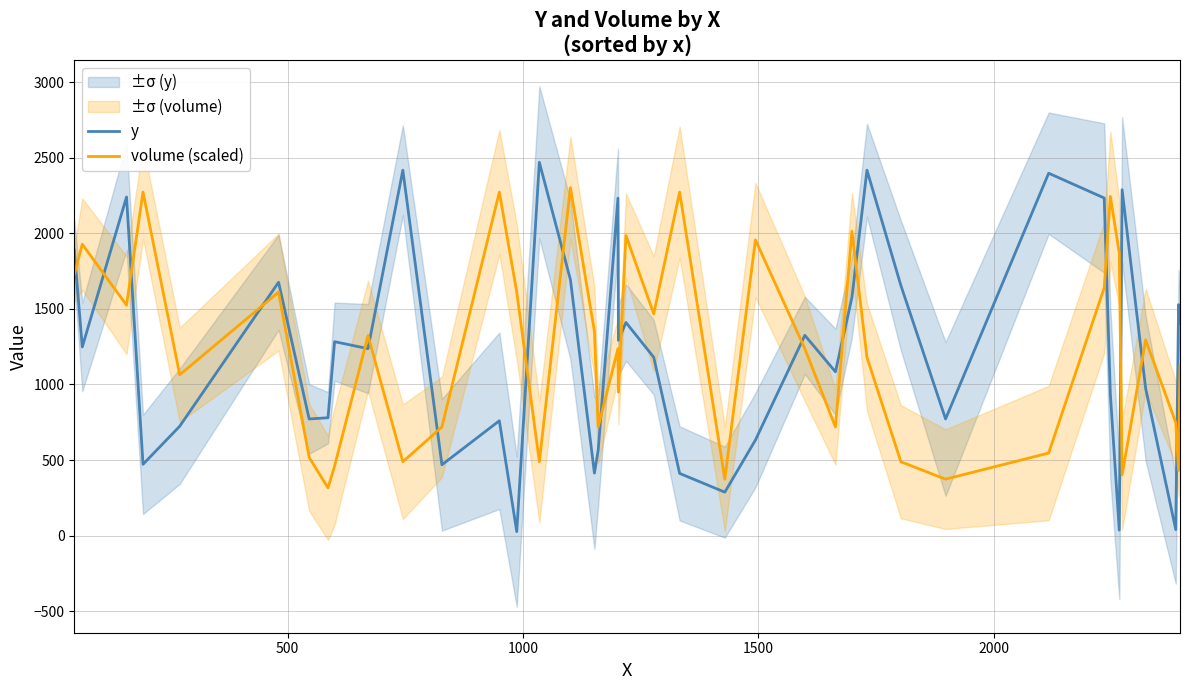

How many intersections are there between y and volume (scaled)?

18